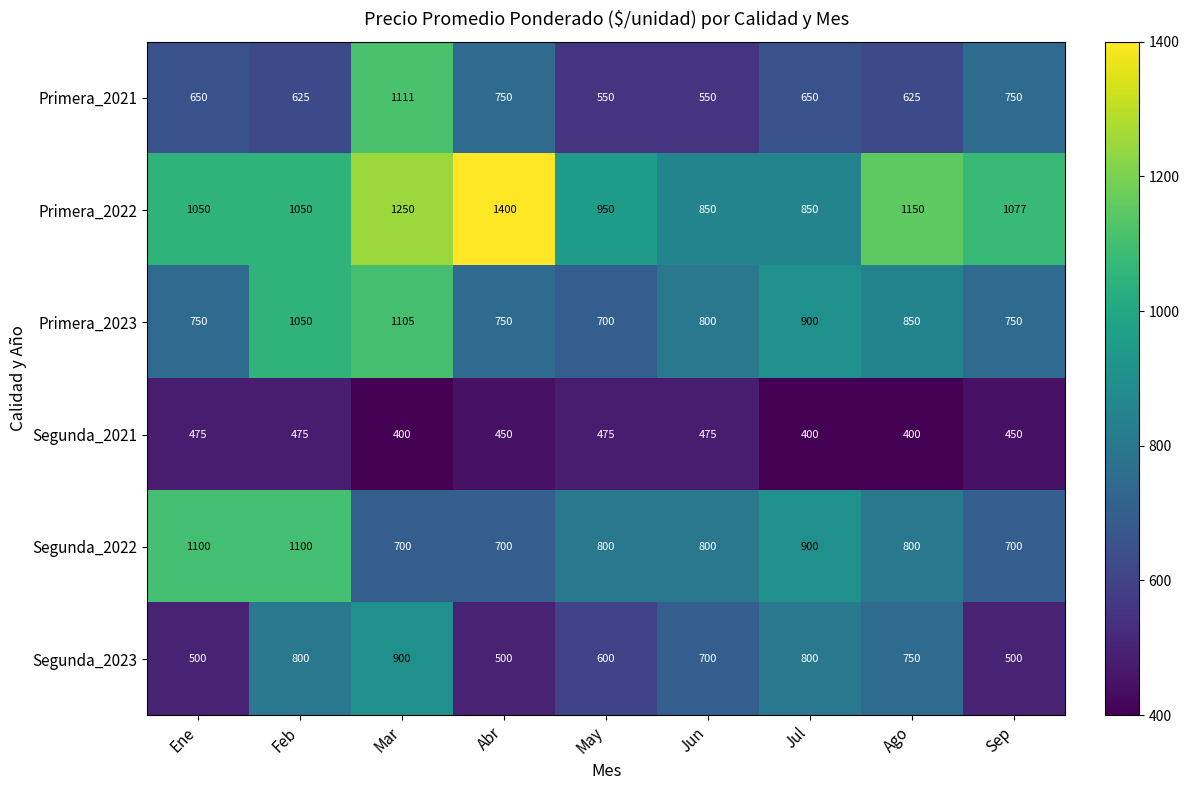

At May, list the series in order from smallest to largest.

Segunda_2021, Primera_2021, Segunda_2023, Primera_2023, Segunda_2022, Primera_2022